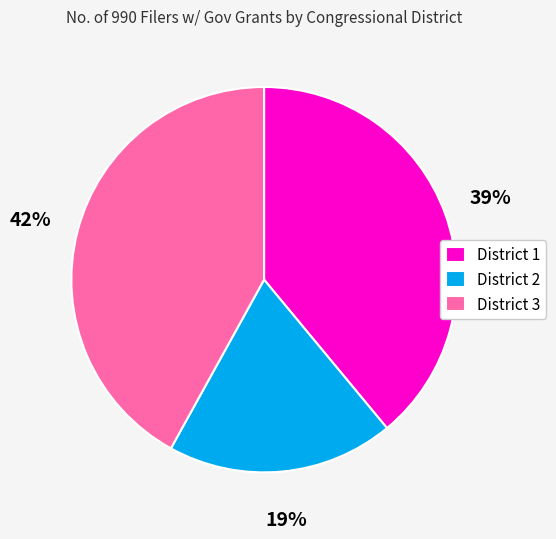

To the nearest percent, what is the difference between the District 2 and District 3 slice percentages?

23%